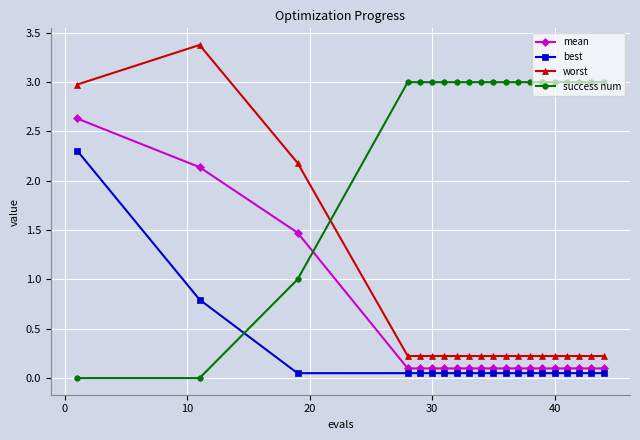

Rank the series by their maximum value, from highest to lowest.

worst, success num, mean, best